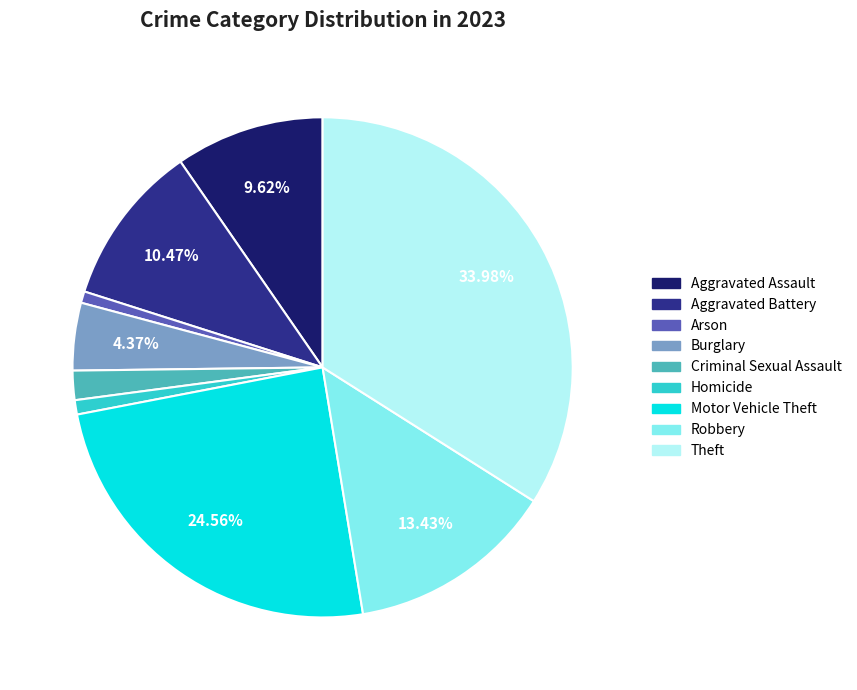

Is the sum of Arson and Aggravated Battery greater than half?

No